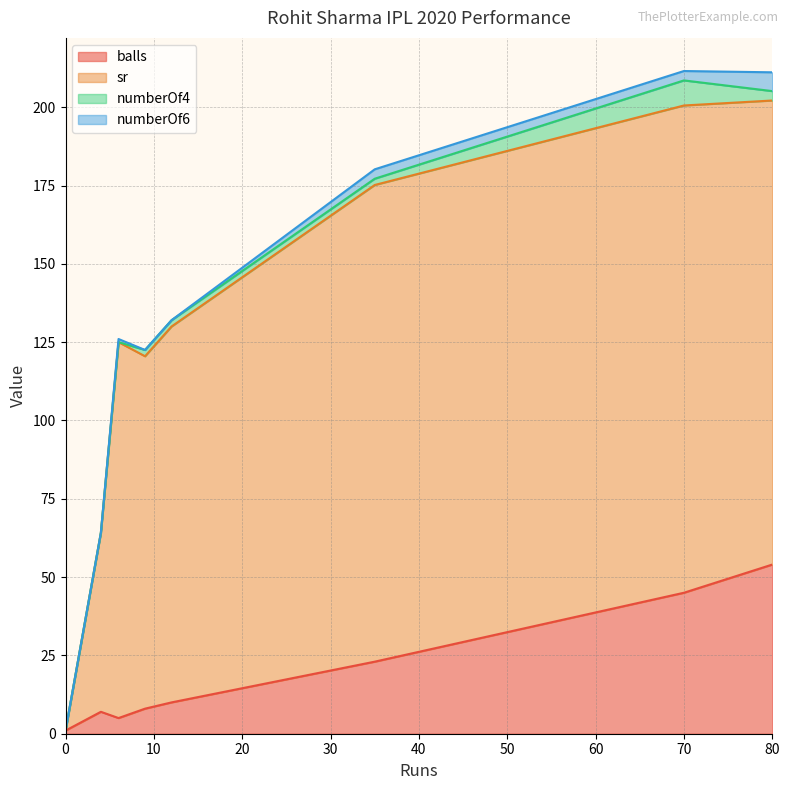

List the series in order of their peak value, lowest first.

numberOf6, numberOf4, balls, sr